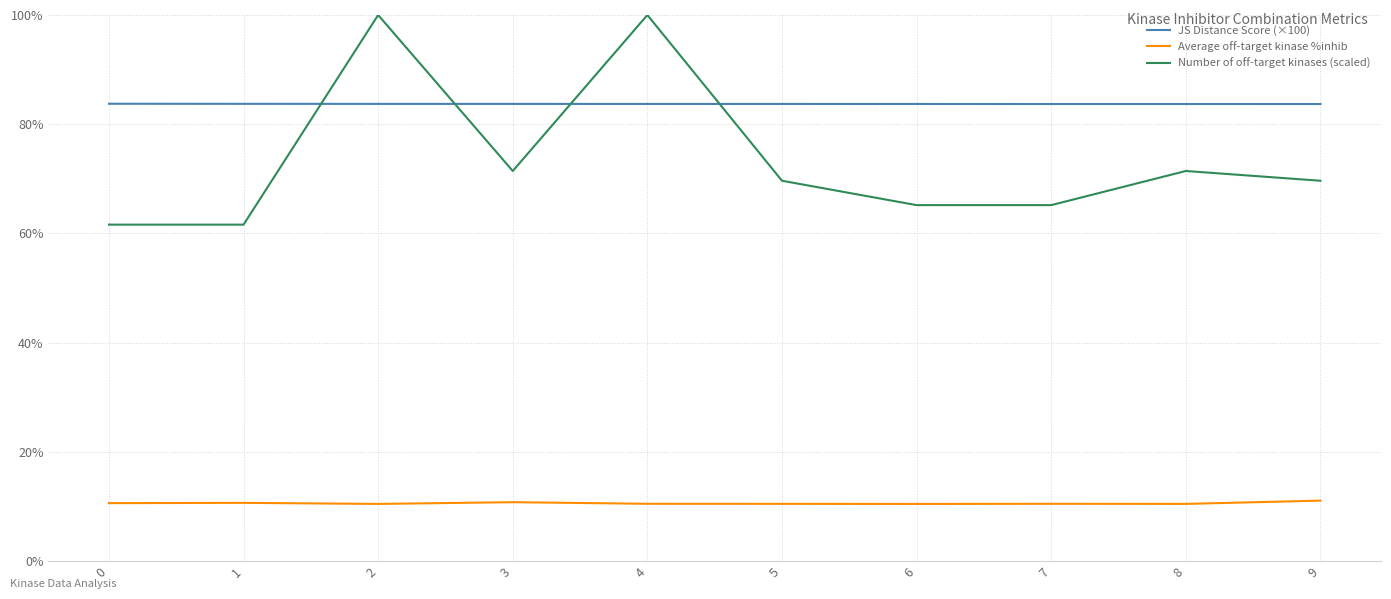

What is the sum of the JS Distance Score (×100) values at 4 and 8?

167.4